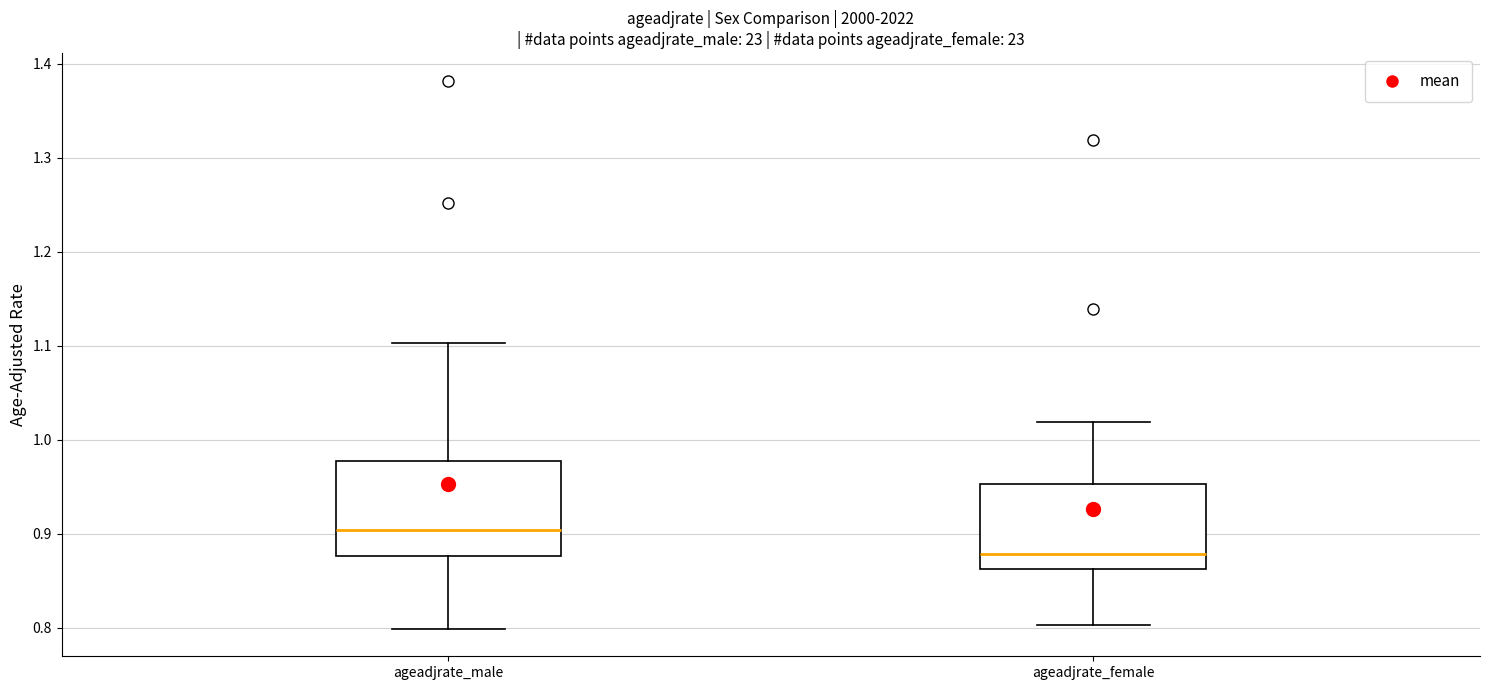

Reading left to right, transcribe this box plot: for each box, give where its median line is, the range the box spans, and where its two whiskers end, as read against the y-axis. The values are not printed on the chart, so give them approximately, as read against the axis.

ageadjrate_male: median 0.90, box 0.88 to 0.98, whiskers 0.80 to 1.10
ageadjrate_female: median 0.88, box 0.86 to 0.95, whiskers 0.80 to 1.02